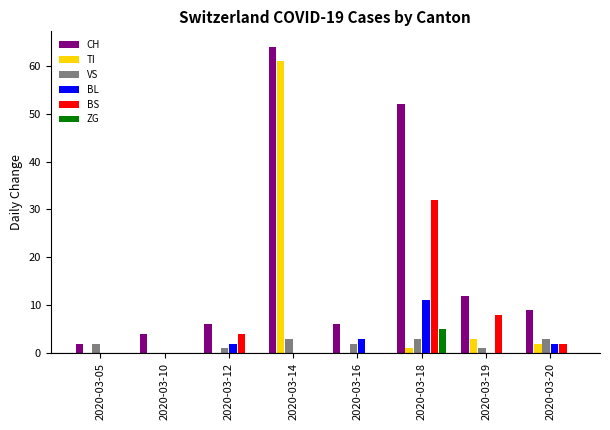

How many groups of bars are there?

8